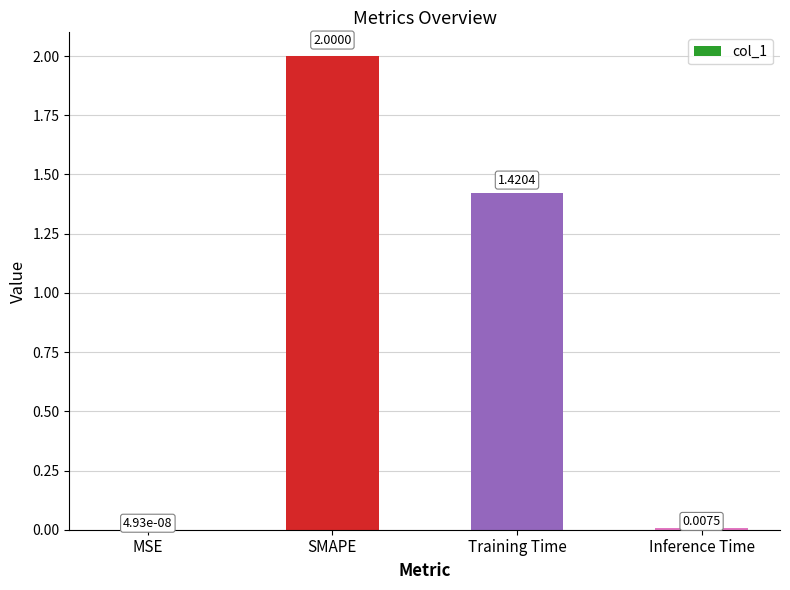

Count the number of data series in this chart.

1